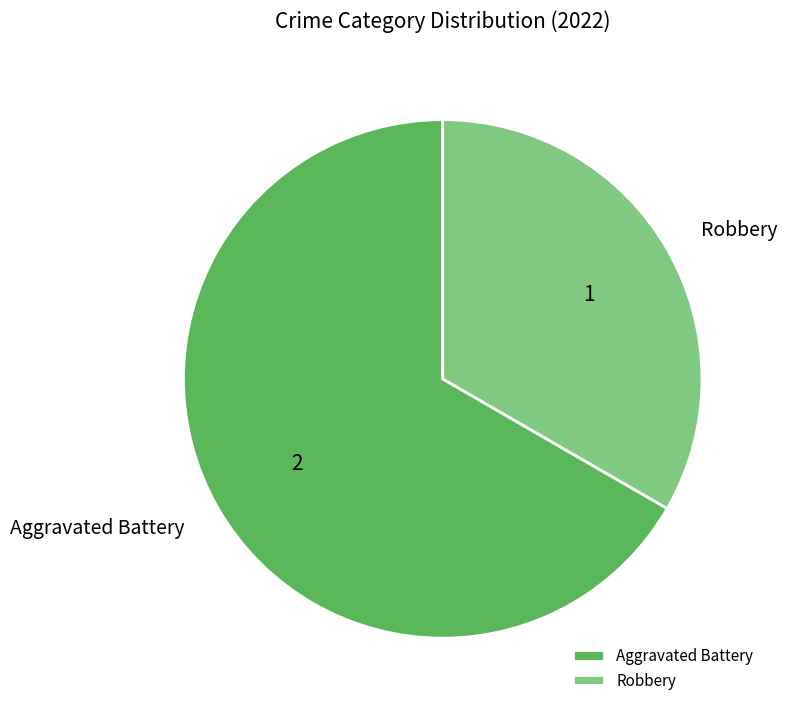

Does any single category account for the majority?

Yes